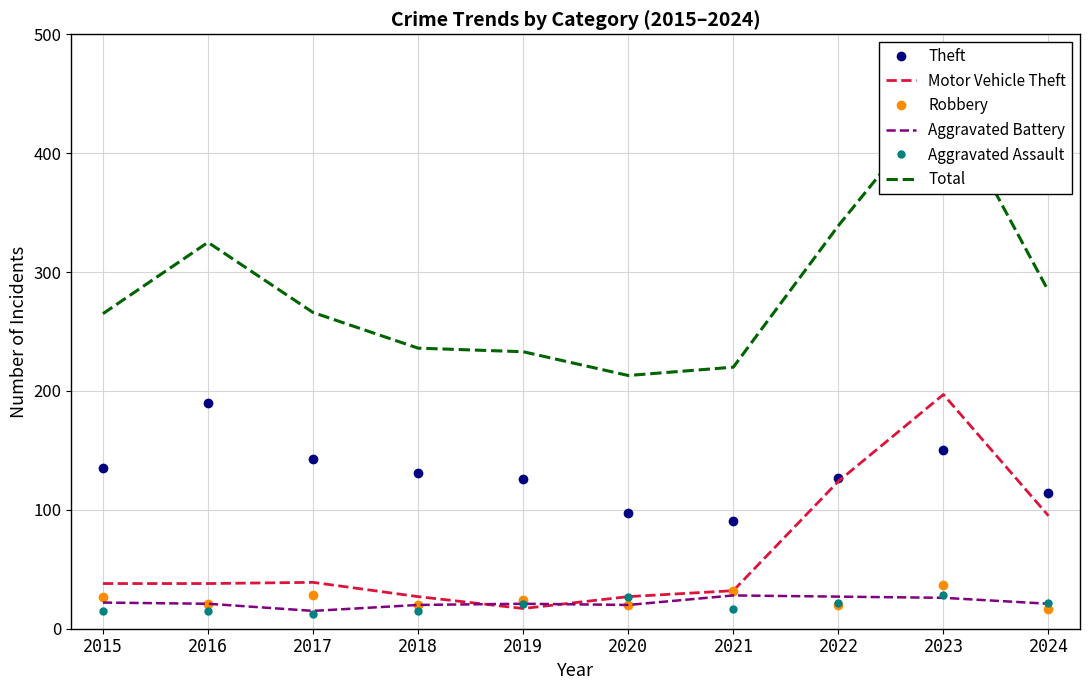

What is the difference between the maximum and minimum values in the Motor Vehicle Theft series?

180